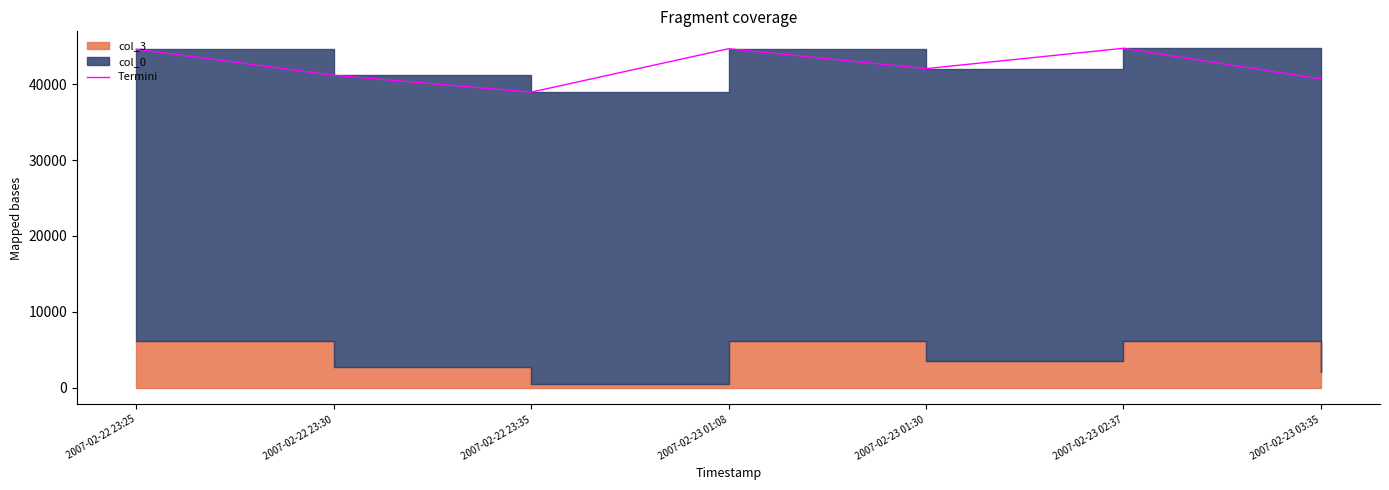

What is the greatest value displayed?

44742